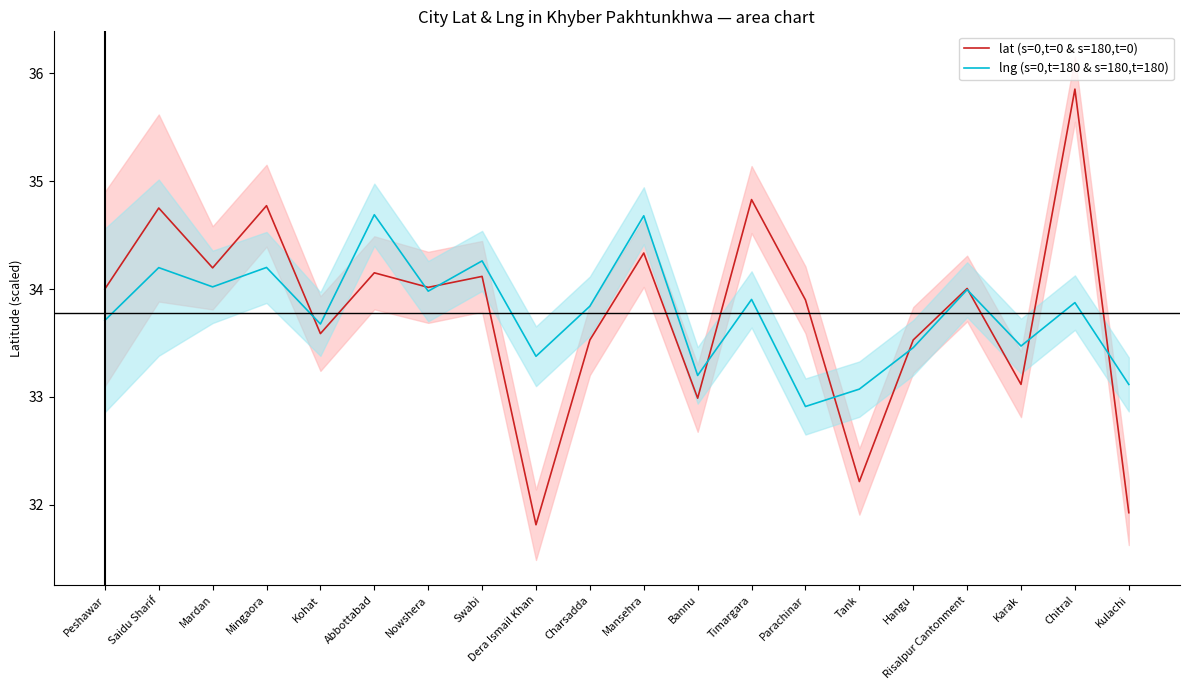

Between Parachinar and Saidu Sharif, which is larger?

Saidu Sharif